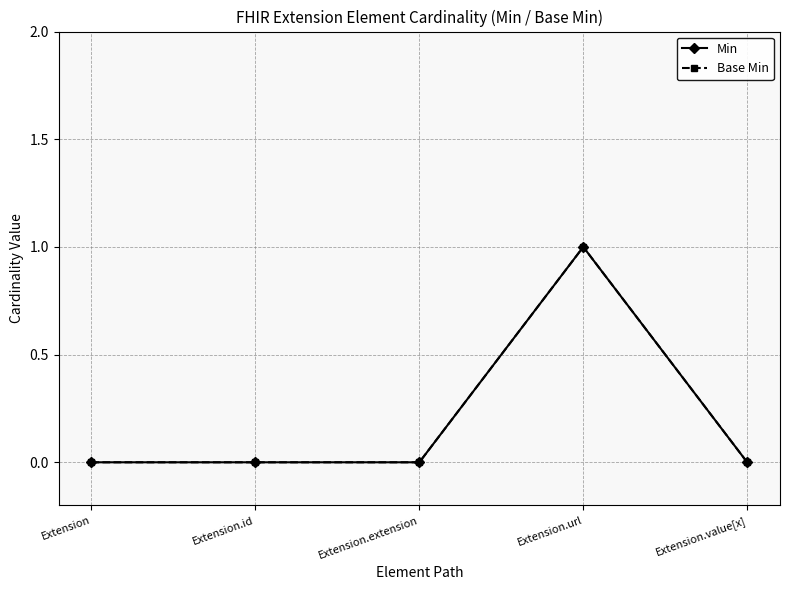

What is the sum of all Min values?

1